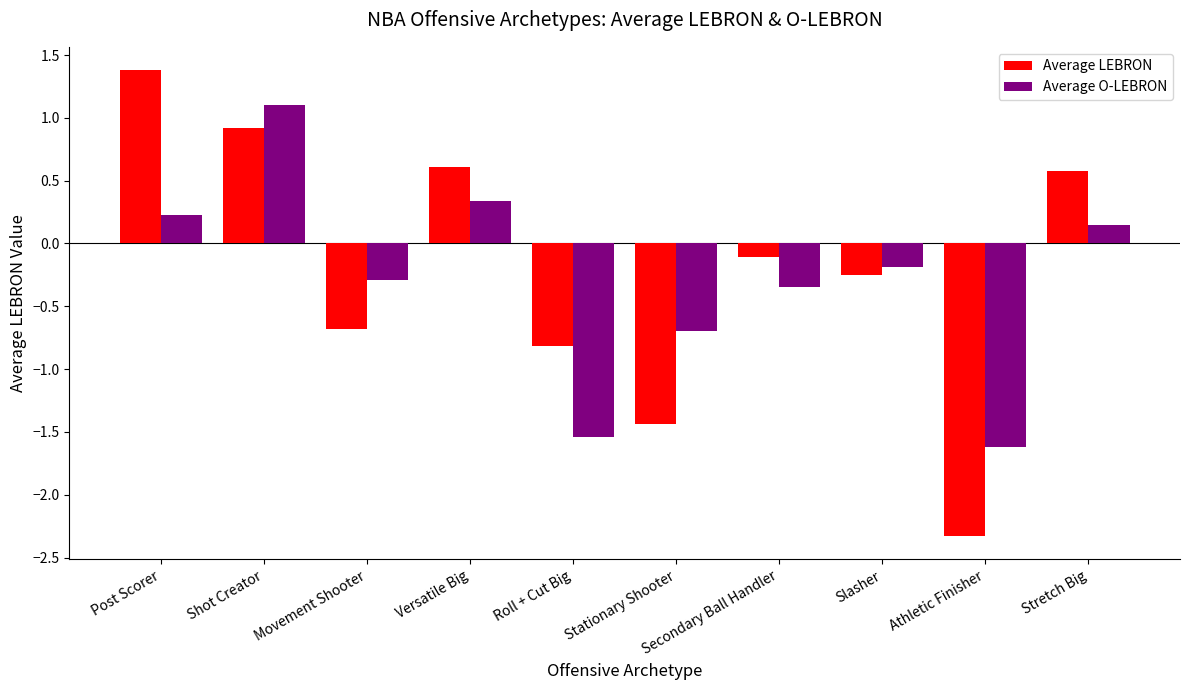

How many values in Average O-LEBRON are above zero?

4